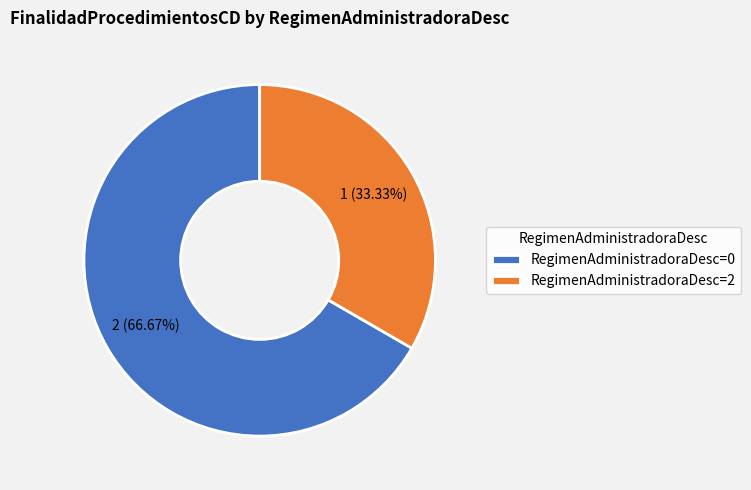

Which slice represents more than half of the pie?

RegimenAdministradoraDesc=0